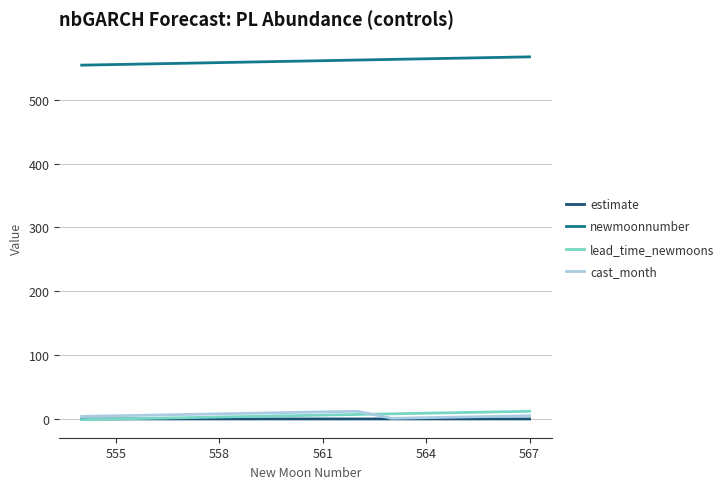

How many lines are shown in the chart?

4